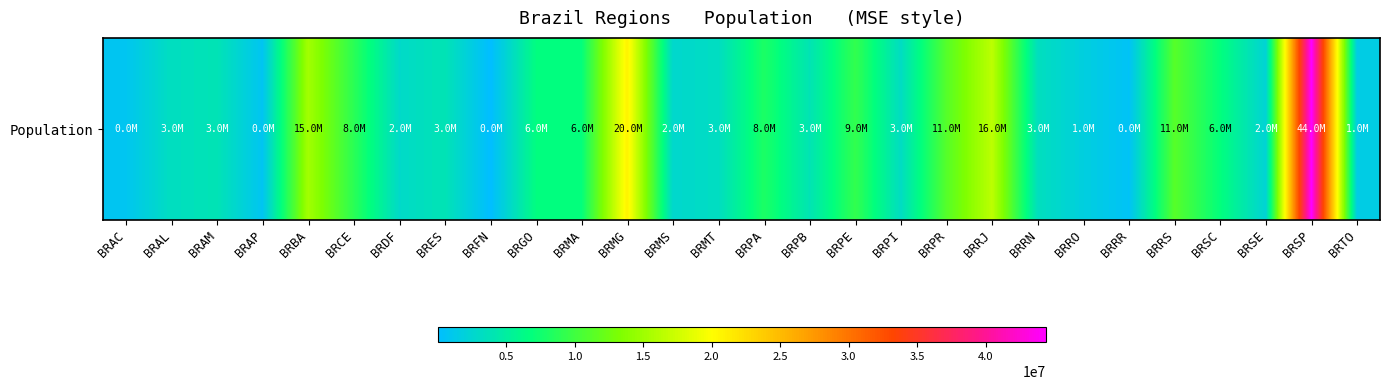

Reading right to left, list all the values displayed in this chart.

BRTO=1515126	BRSP=44396484	BRSE=2242937	BRSC=6819190	BRRS=11247972	BRRR=505665	BRRO=1768204	BRRN=3442175	BRRJ=16550024	BRPR=11163018	BRPI=3204028	BRPE=9345173	BRPB=3972202	BRPA=8175113	BRMT=3265486	BRMS=2651235	BRMG=20869101	BRMA=6904241	BRGO=6610681	BRFN=3061	BRES=3929911	BRDF=2914830	BRCE=8904459	BRBA=15203934	BRAP=766679	BRAM=3938336	BRAL=3340932	BRAC=803513